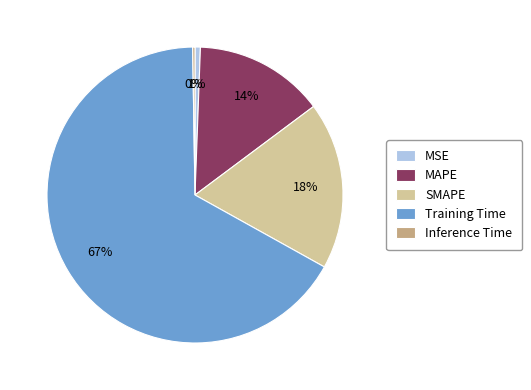

Which category accounts for the majority?

Training Time